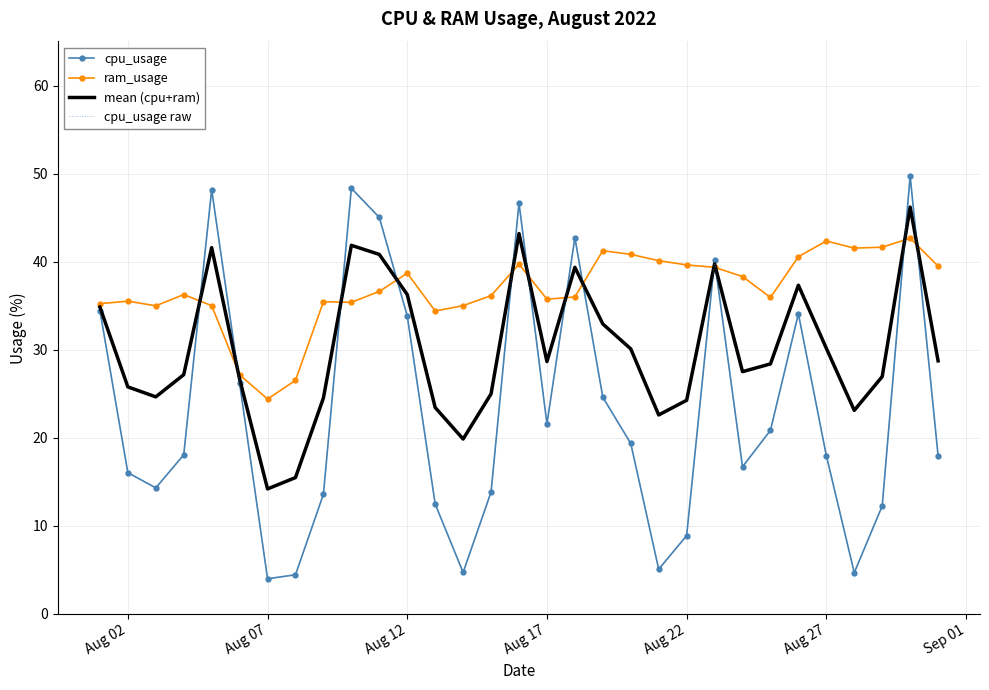

True or false: cpu_usage and cpu_usage raw cross at least once.

False